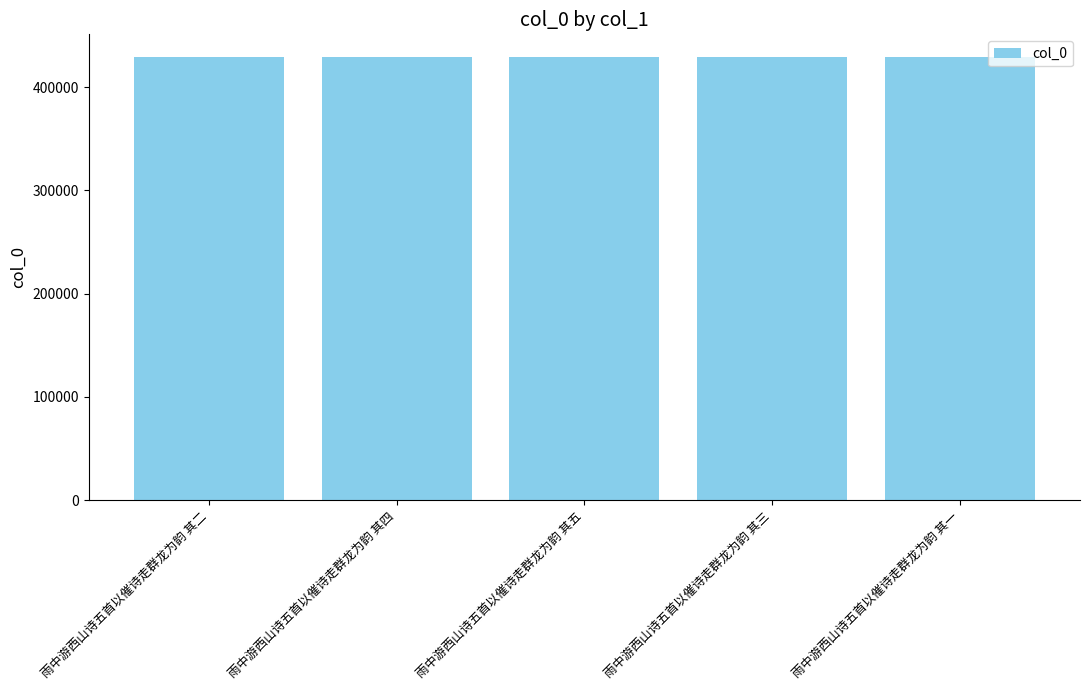

Read the value at 雨中游西山诗五首以催诗走群龙为韵 其三.

429663